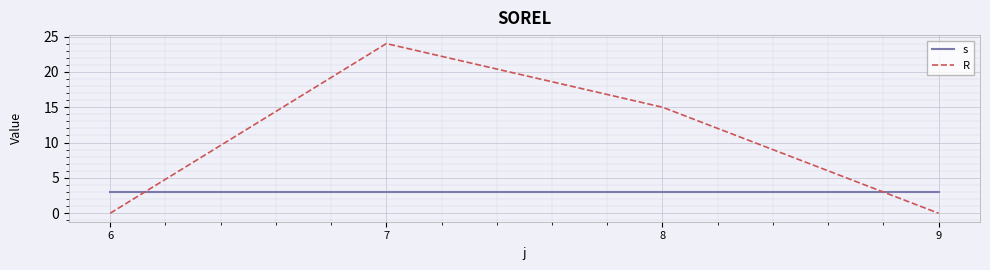

After their last crossing, which series has the higher values: R or s?

s